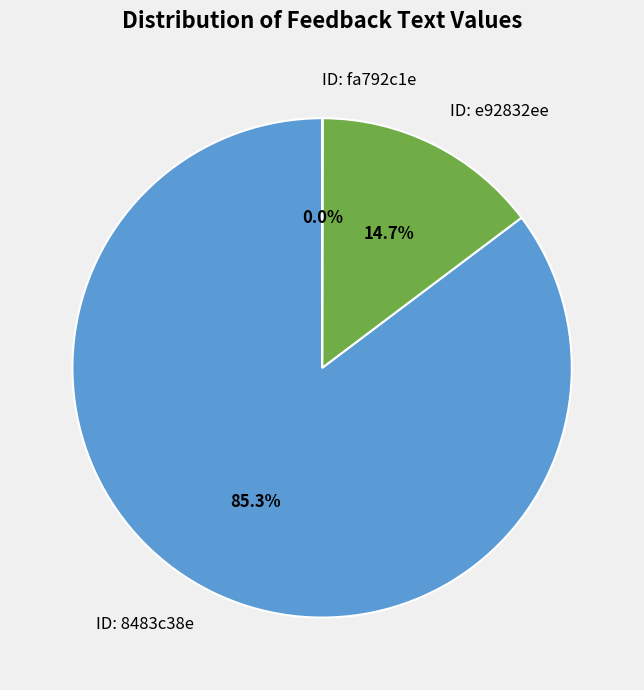

Approximately how many times larger is the value at ID: 8483c38e compared to ID: e92832ee?

5.8